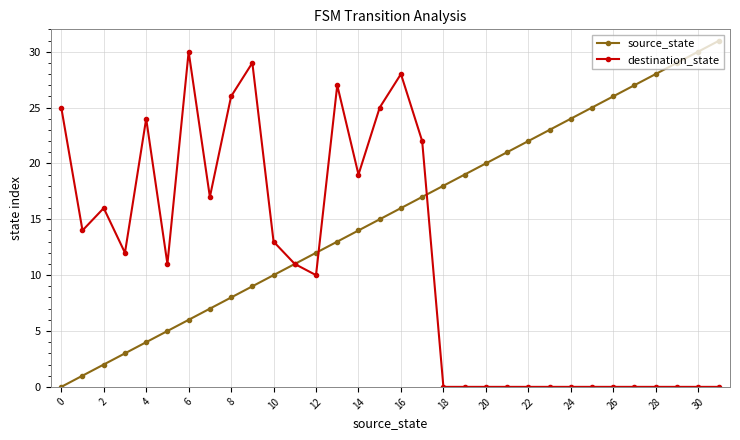

Which series has the largest total across all categories?

source_state